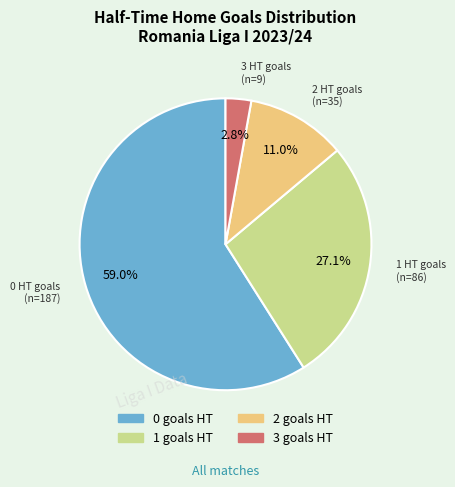

Count the number of slices in the pie.

4